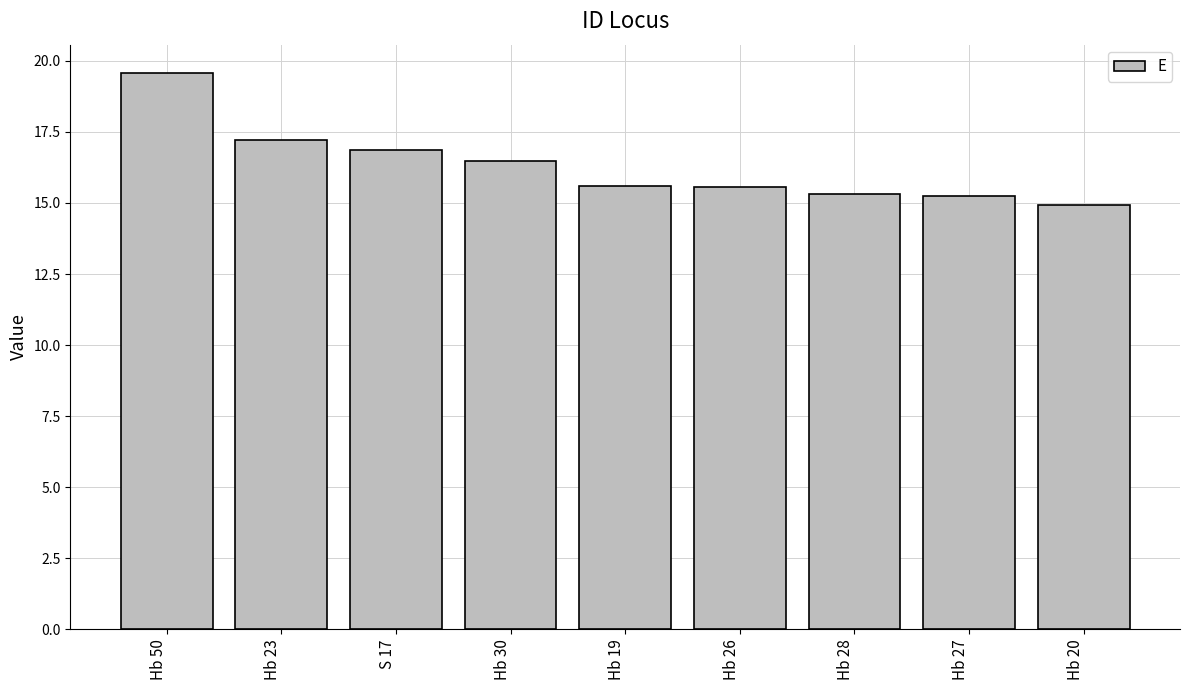

What is the sum of the values at Hb 50 and Hb 26?

35.2